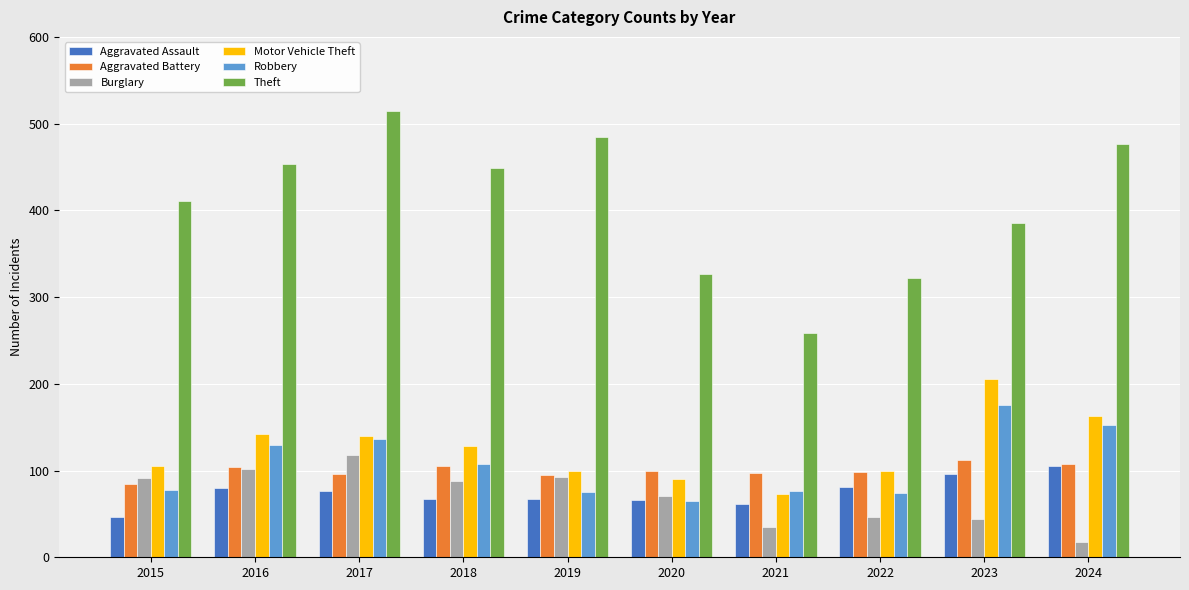

What is the total value across all series at 2017?

1080